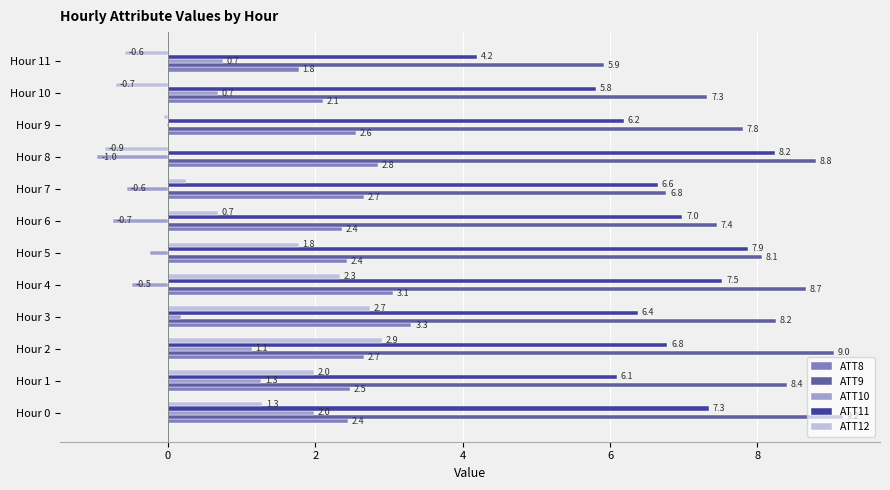

What is the maximum value shown in the chart?

9.2